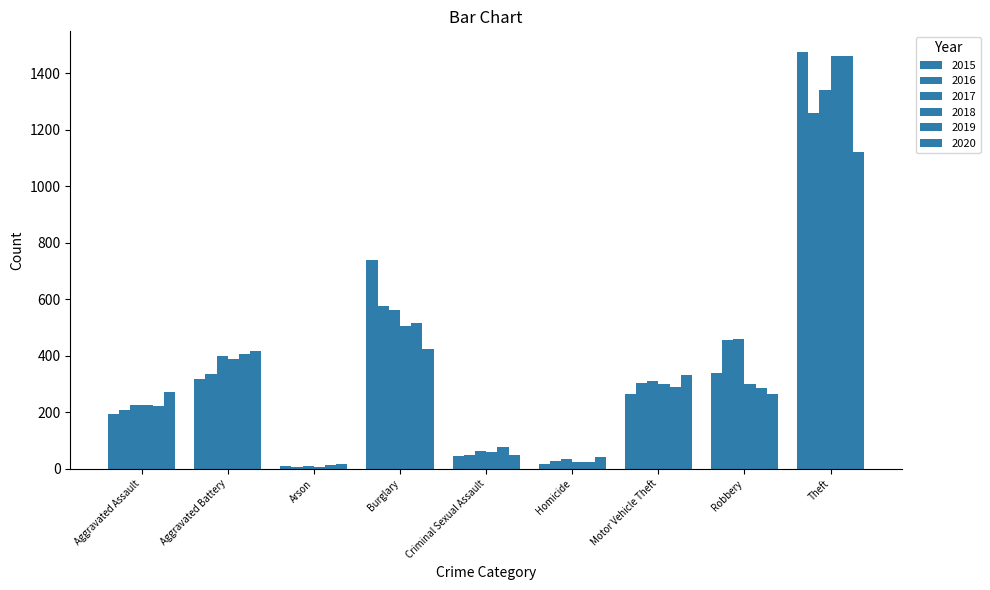

Which series has the widest spread of values?

2015